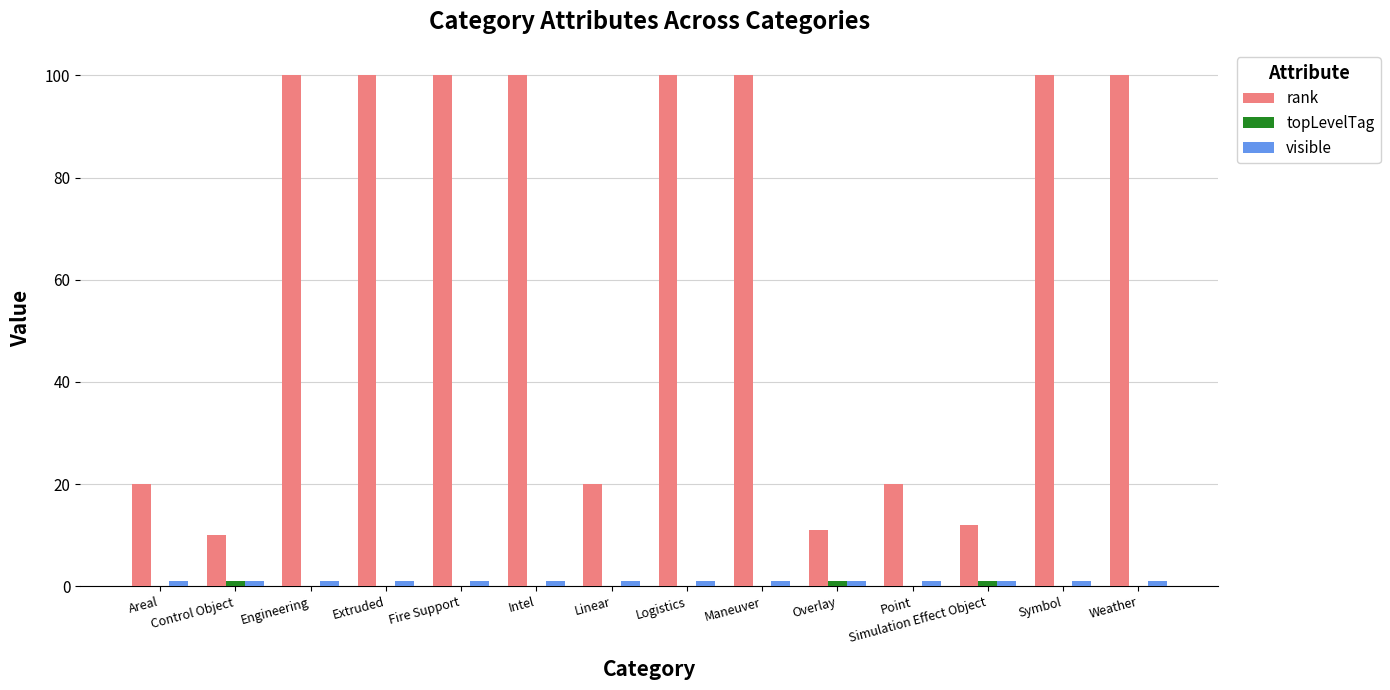

How many groups of bars are there?

14